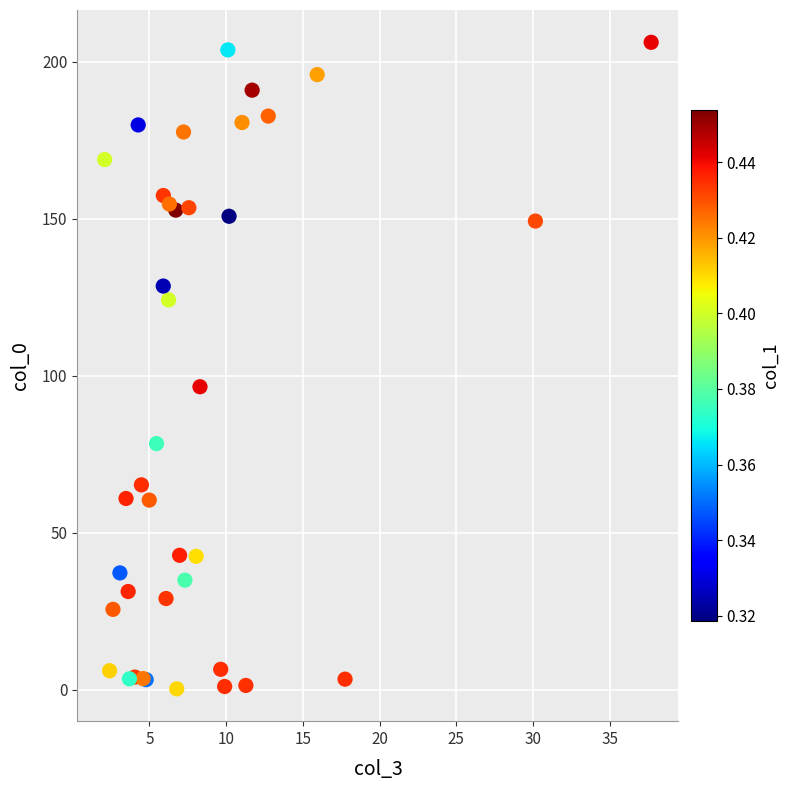

What Y value in the scatter plot is closest to 103?

96.5